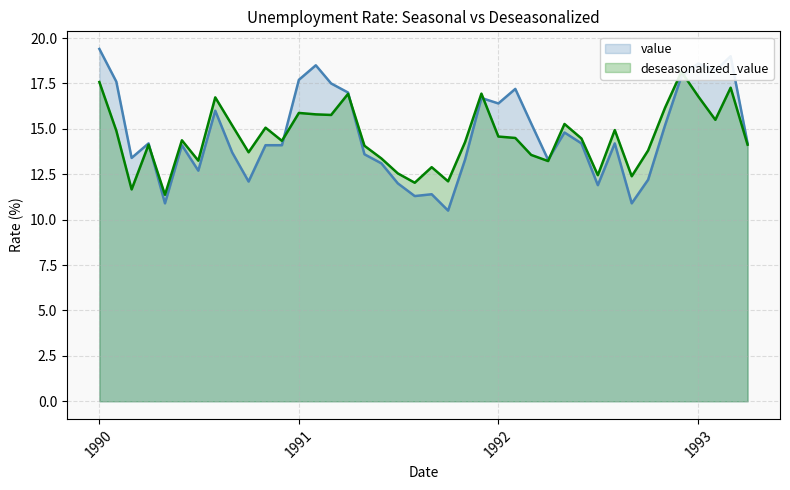

What is the greatest value displayed?

19.4